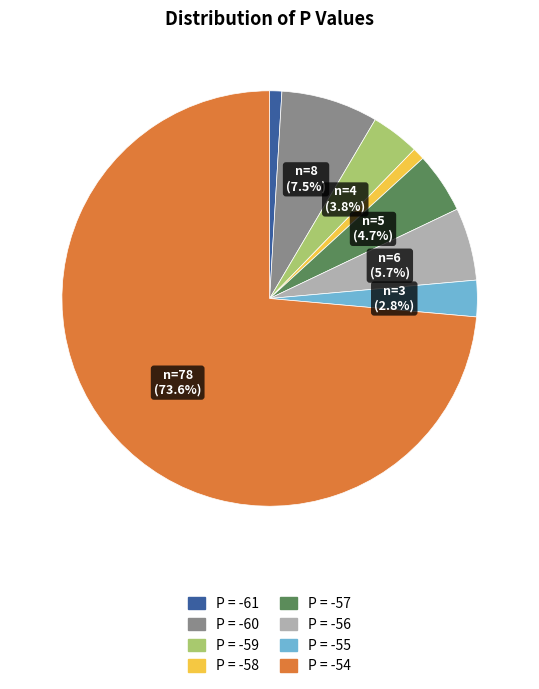

Count the number of slices in the pie.

8